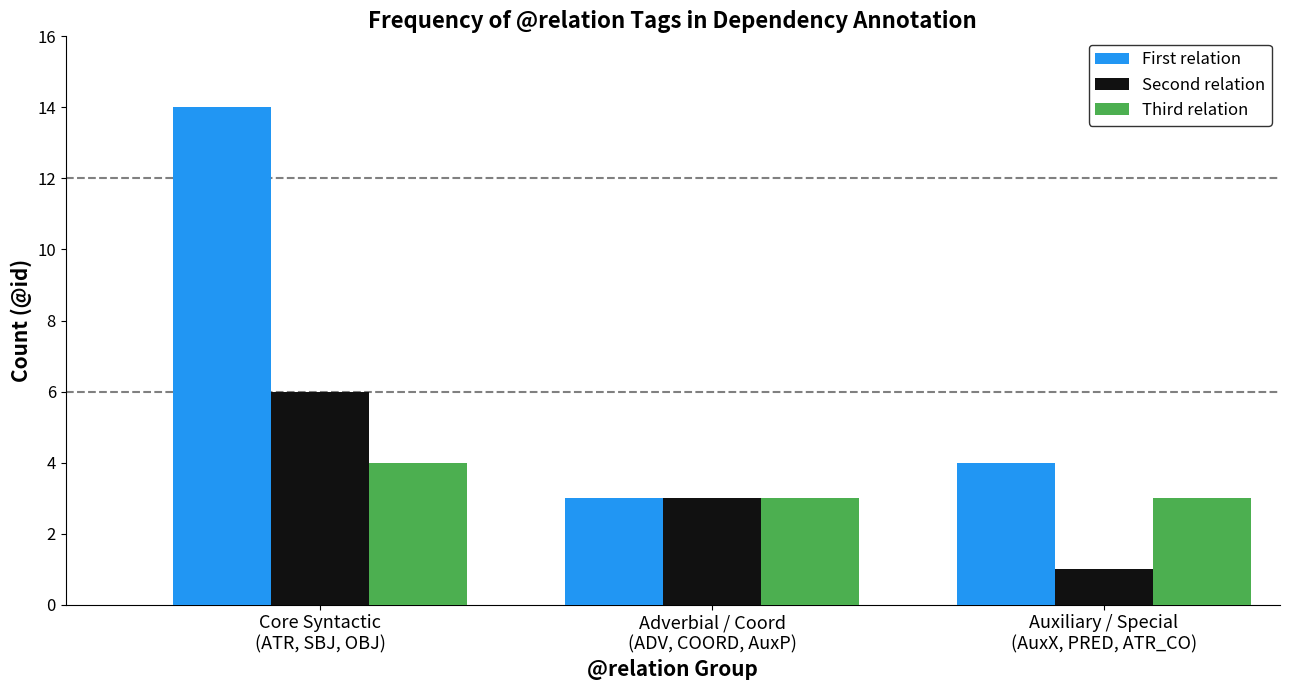

What are all the series names shown in the legend?

First relation, Second relation, Third relation